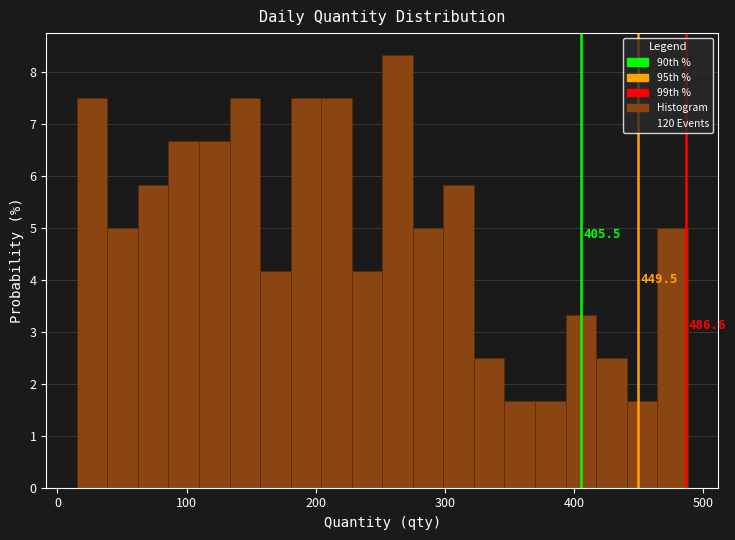

Read against the x-axis, roughly where is the centre of the tallest bar?

260